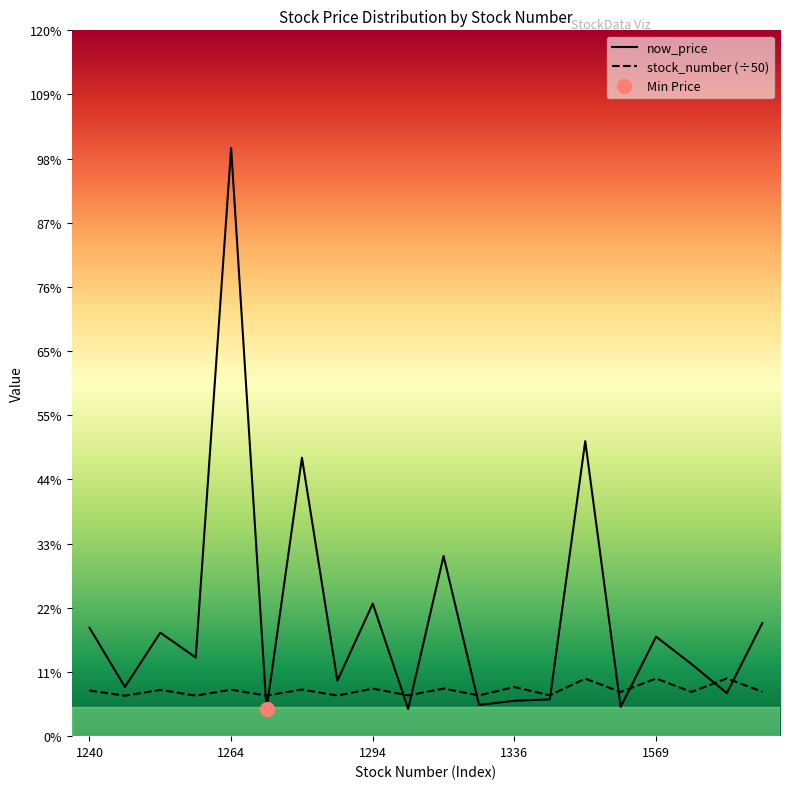

At 1264, list the series in order from smallest to largest.

stock_number, now_price